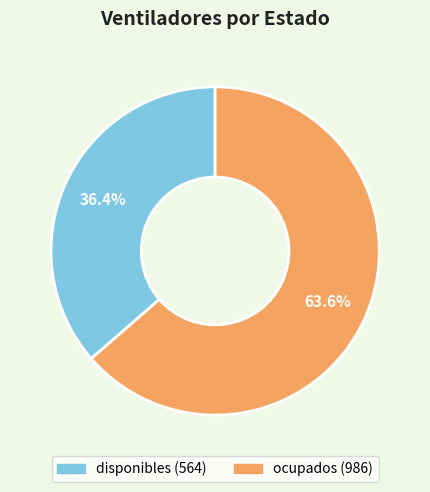

Combined, what portion of the pie is disponibles and ocupados?

100.0%